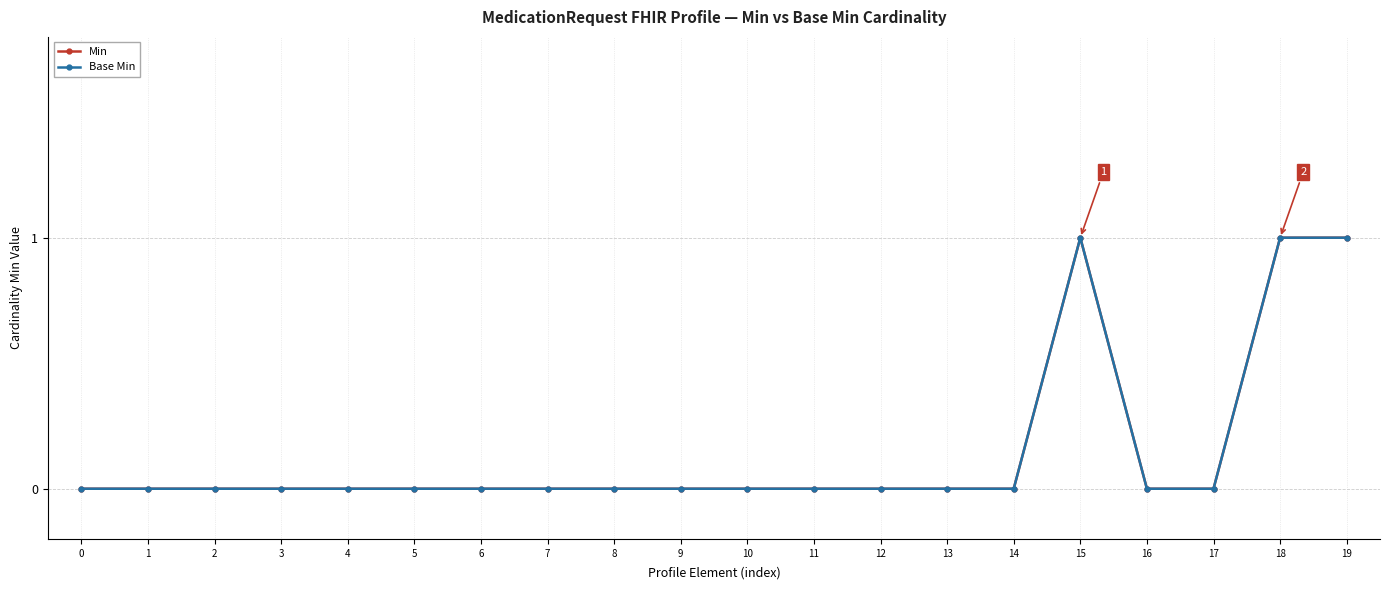

True or false: Min has more than 1 interior local peaks.

False